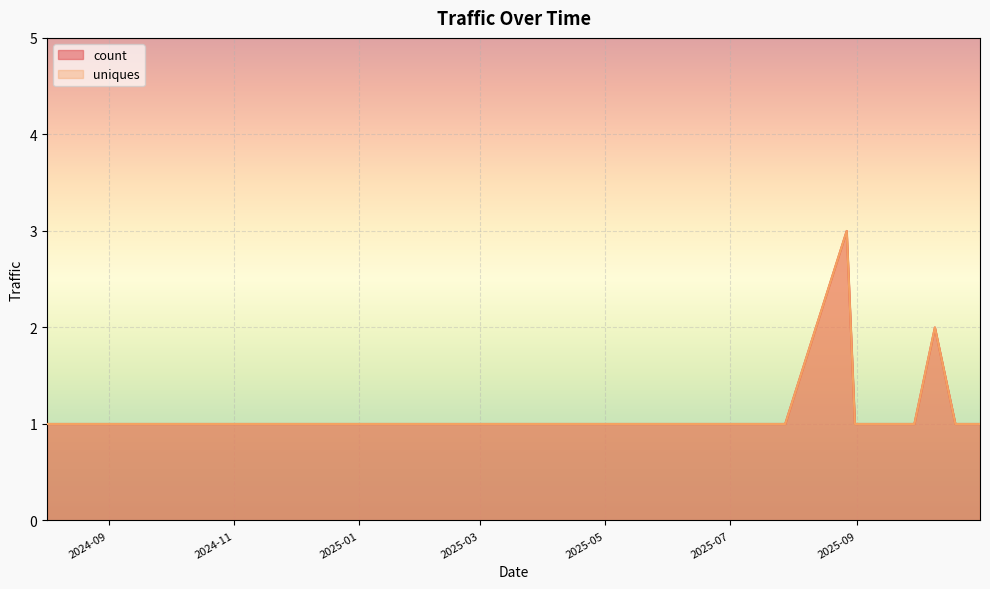

What is the label of the 8th point from the right?

2025-09-11